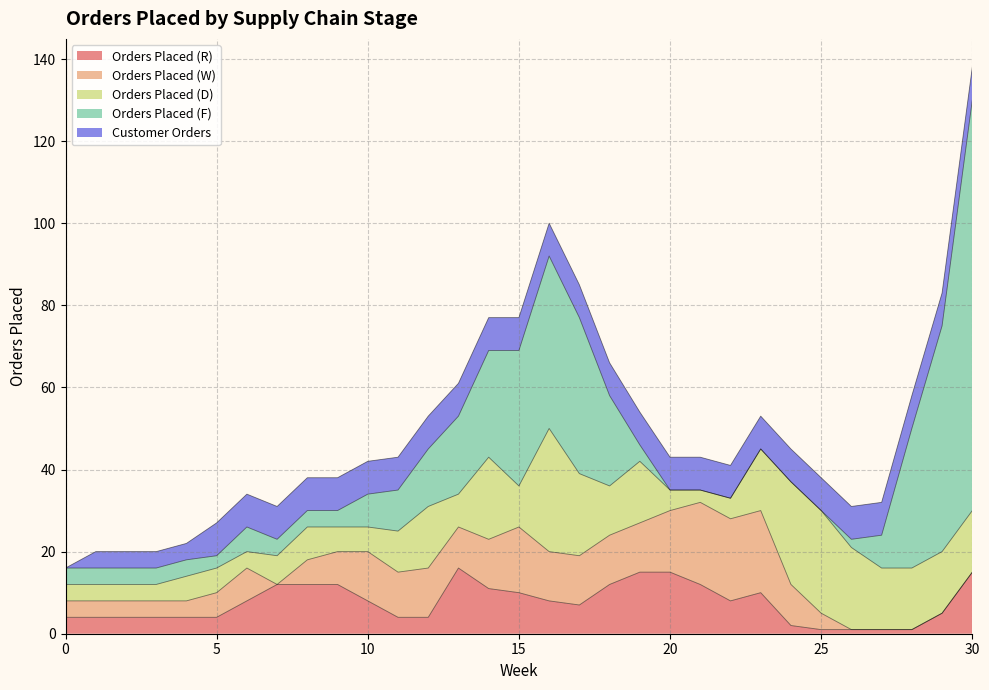

At which category does Orders Placed (D) reach its first local peak?

8